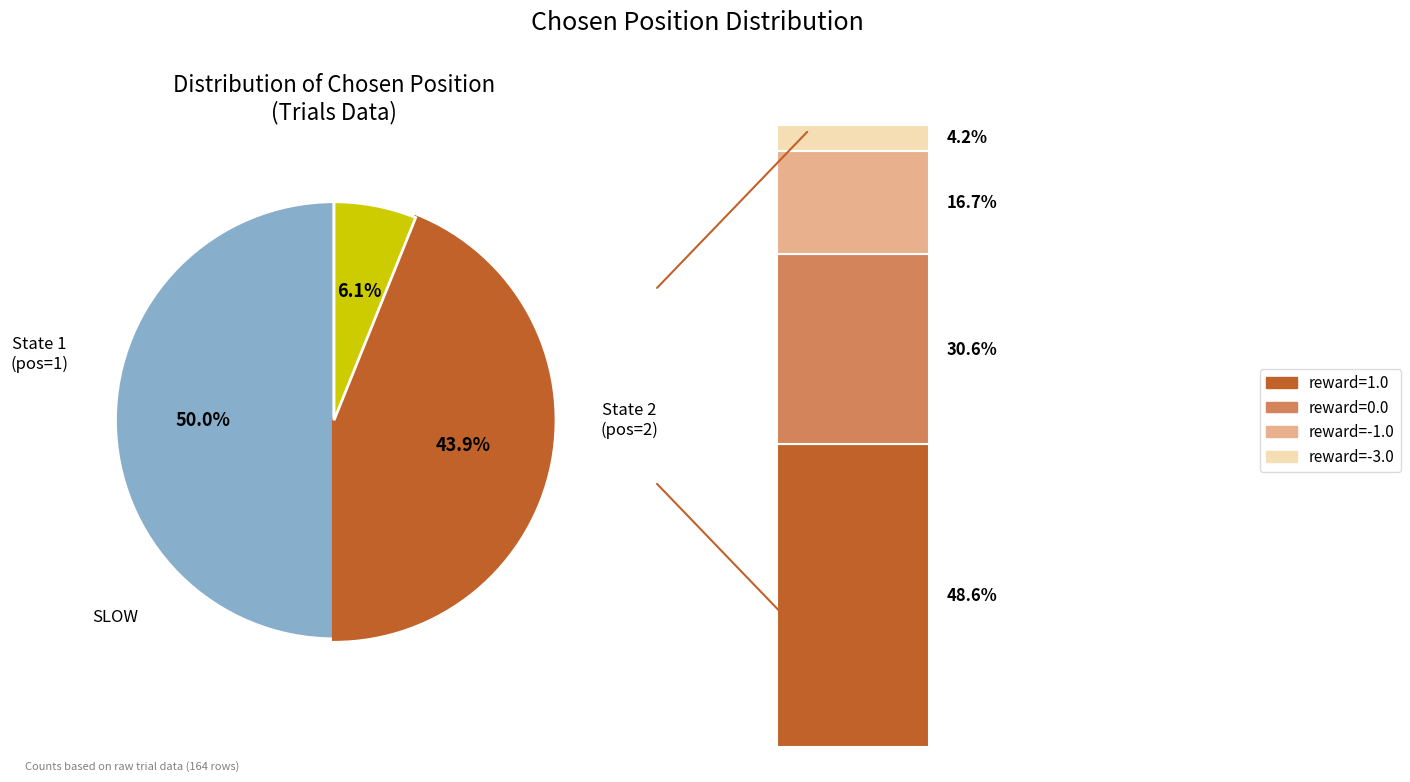

What percentage is the SLOW slice, to the nearest percent?

6%